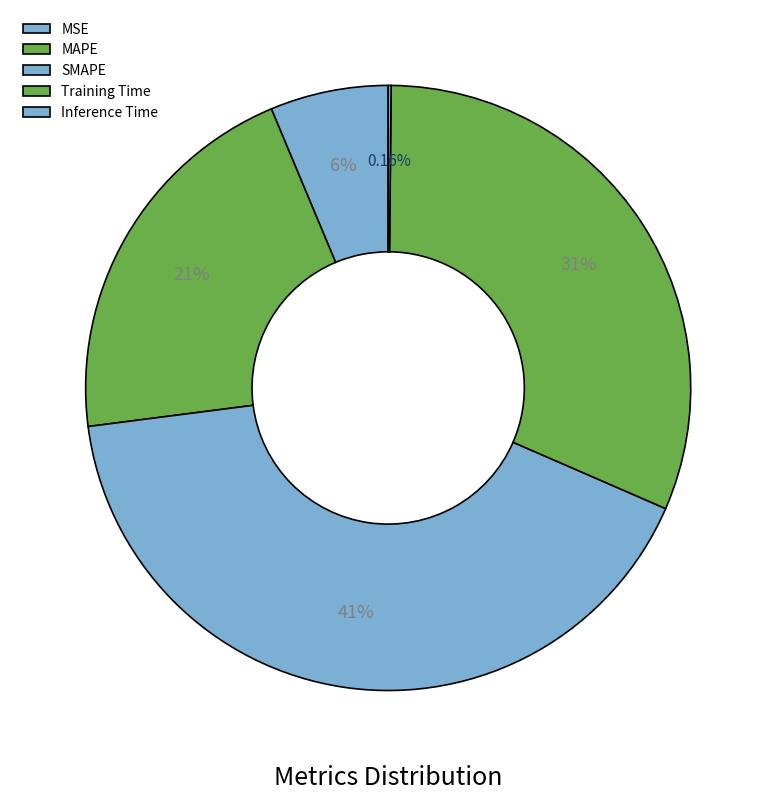

To the nearest percent, what is the average slice percentage?

20%